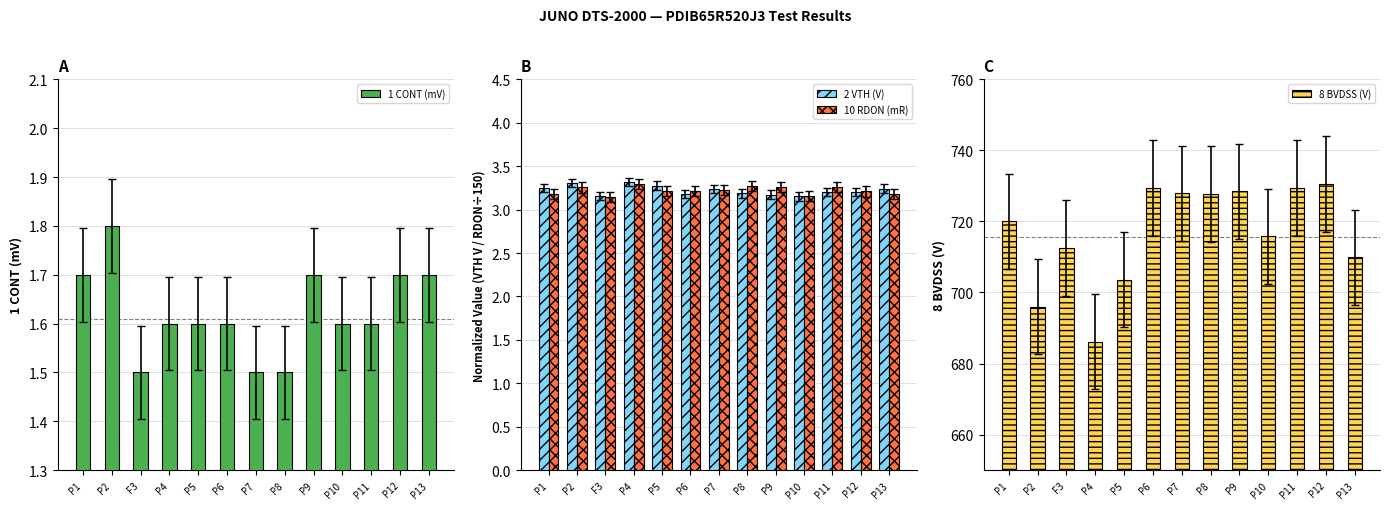

What is the difference between the highest and lowest values at P13?

708.2